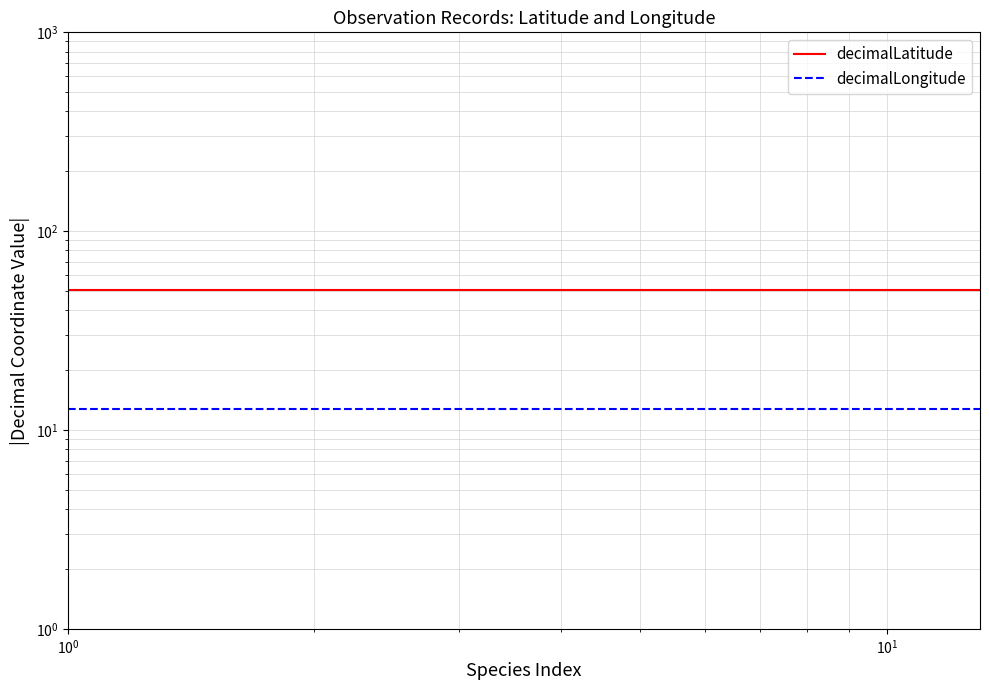

The value of decimalLongitude at 10 is 8.8. True or false?

False